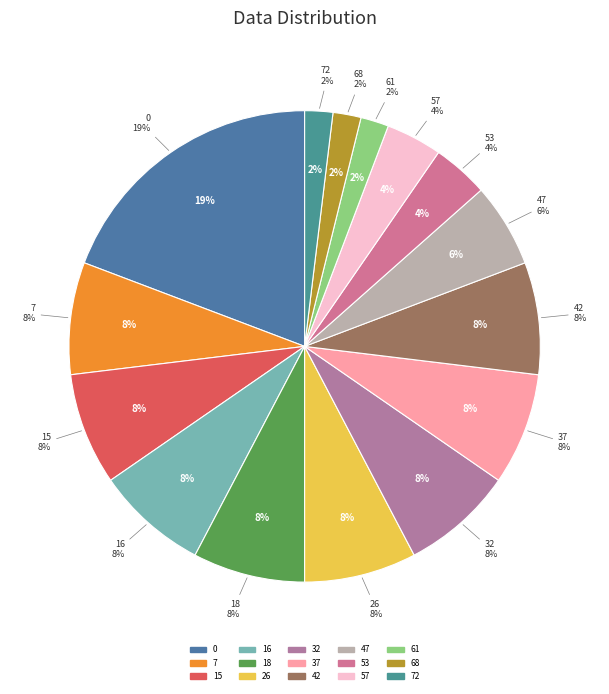

Do 57 and 47 together represent more than half of the pie?

No